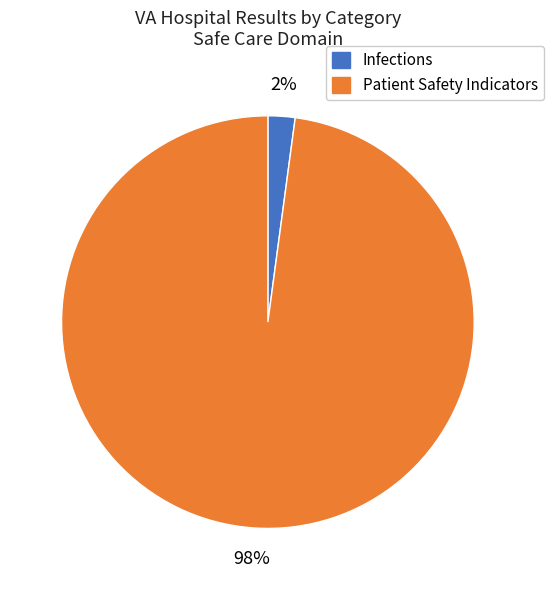

How many segments does this pie chart have?

2